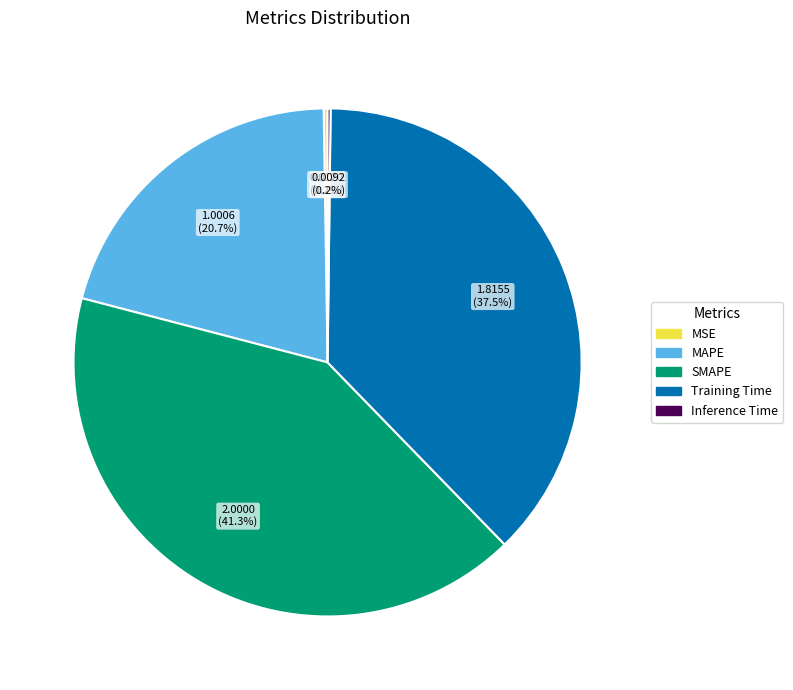

Does any single category account for the majority?

No